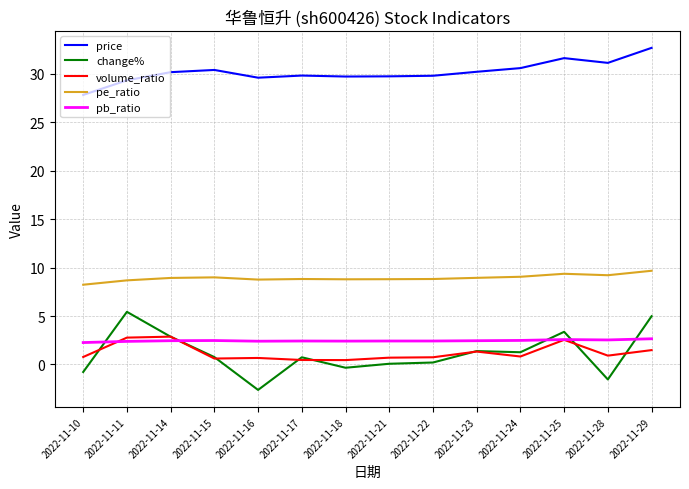

Does the chart display data point markers on the line(s)?

No